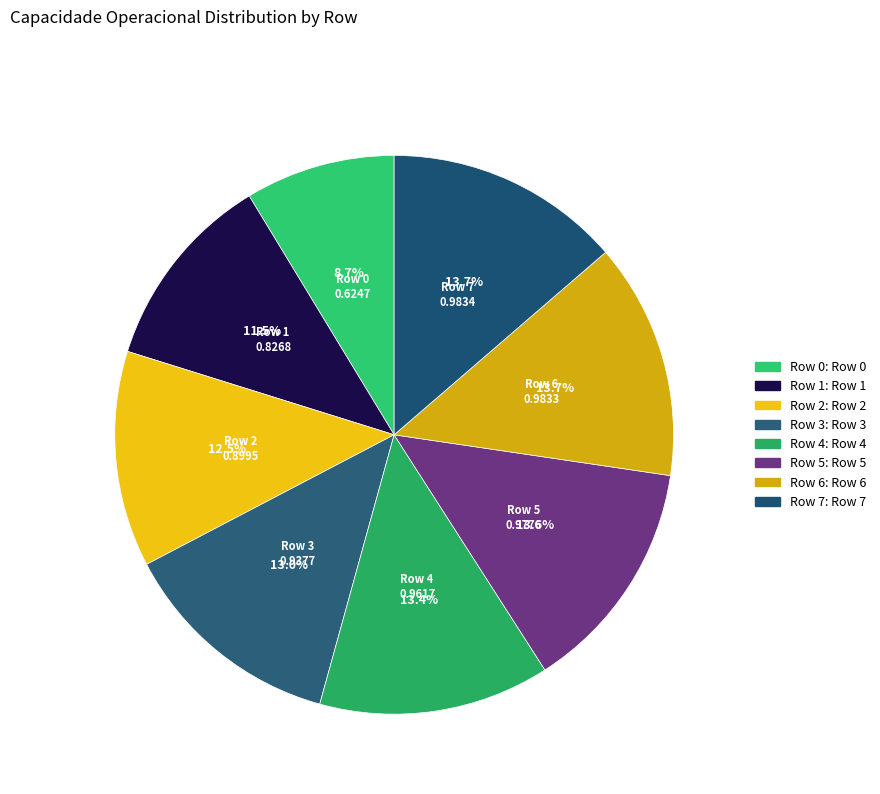

Count the number of slices in the pie.

8